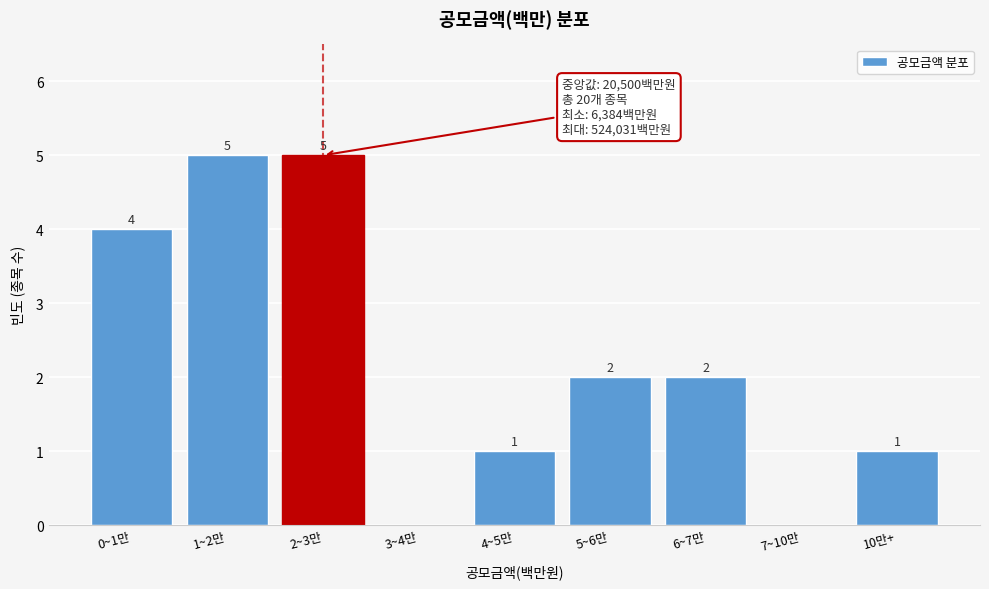

Reading left to right, extract all data points from this chart.

0~1만=4	1~2만=5	2~3만=5	3~4만=0	4~5만=1	5~6만=2	6~7만=2	7~10만=0	10만+=1